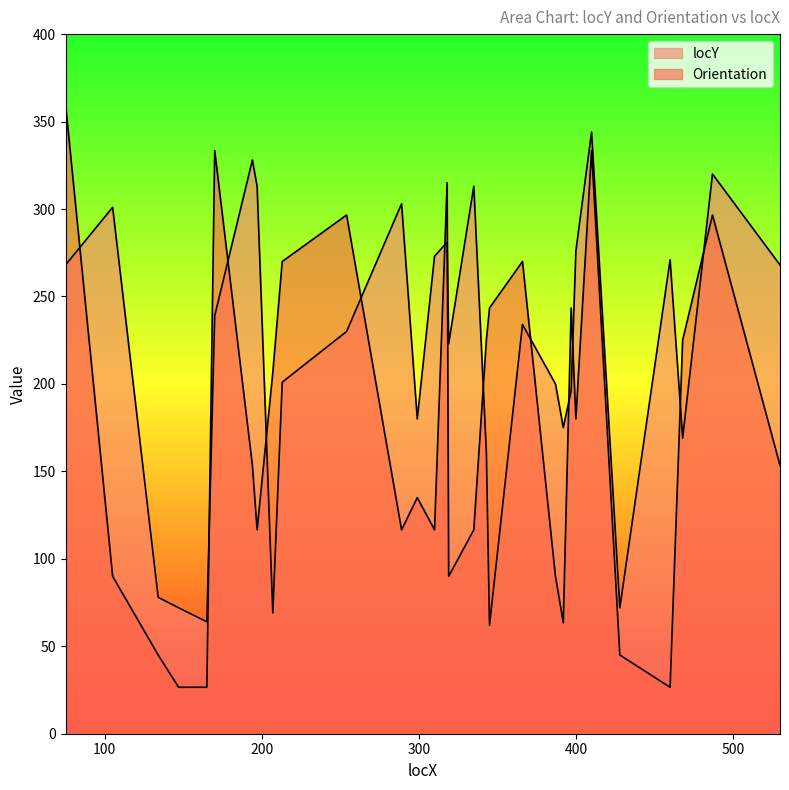

What is the sum of all Orientation values?

5209.7